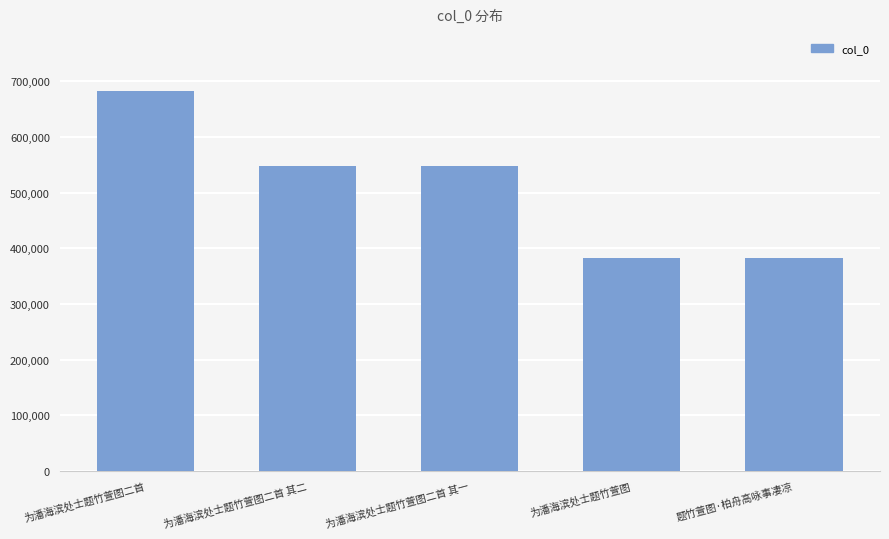

What value does the data have at 为潘海滨处士题竹萱图二首 其二, to the nearest 10?

548070